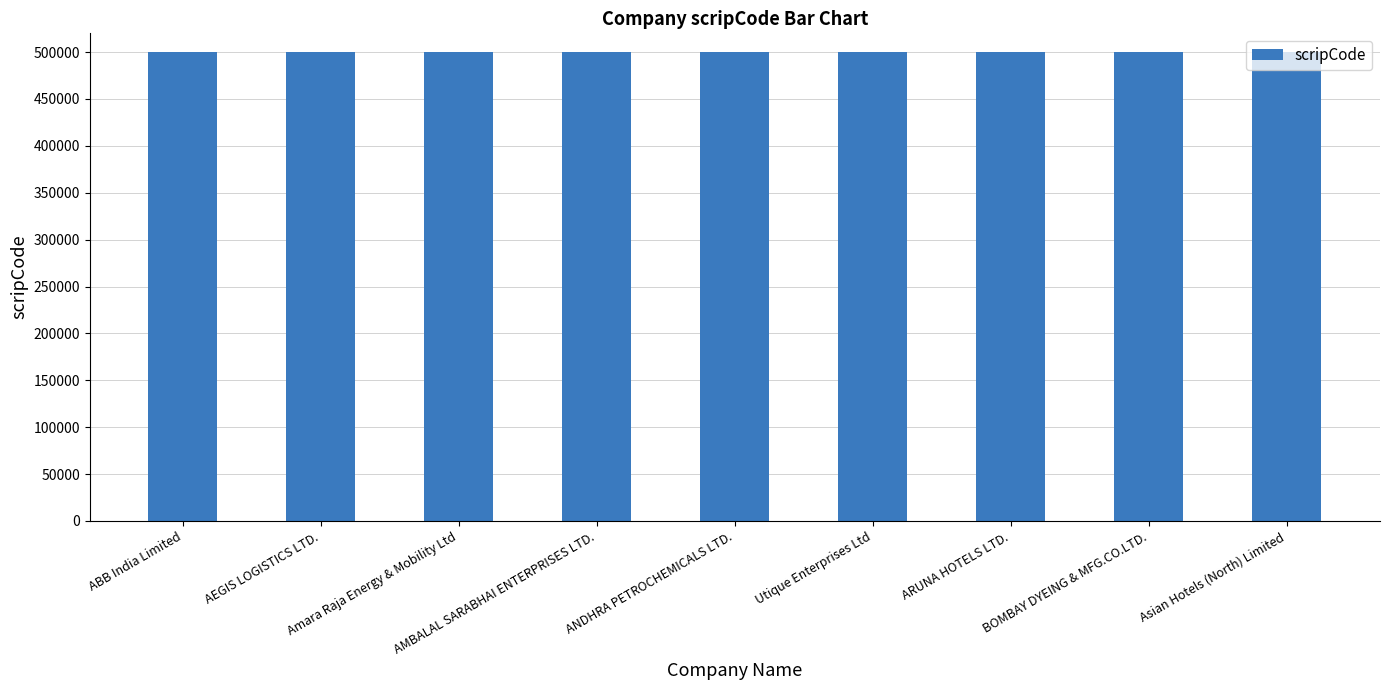

What is the ratio of the value at Amara Raja Energy & Mobility Ltd to the value at BOMBAY DYEING & MFG.CO.LTD.?

1.0